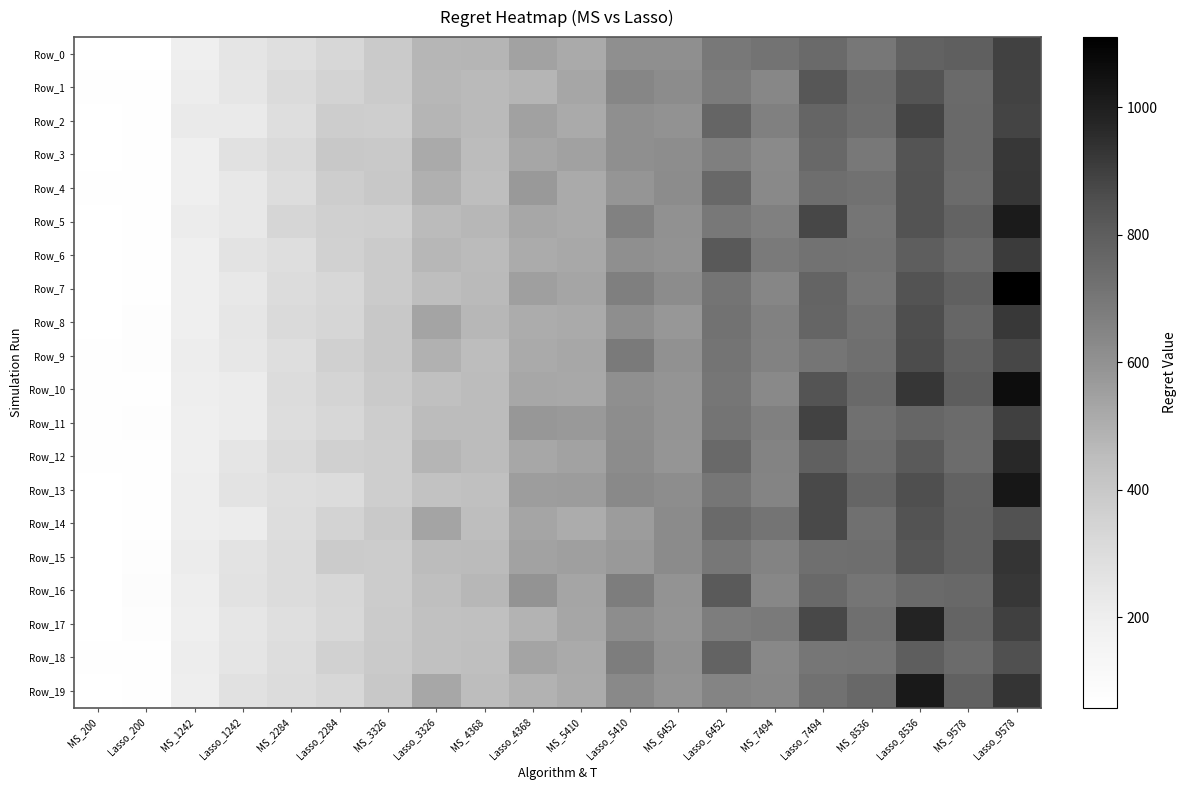

Rank the series by their maximum value, from lowest to highest.

Row_18, Row_14, Row_9, Row_2, Row_1, Row_0, Row_11, Row_6, Row_8, Row_3, Row_16, Row_4, Row_15, Row_12, Row_17, Row_5, Row_19, Row_13, Row_10, Row_7